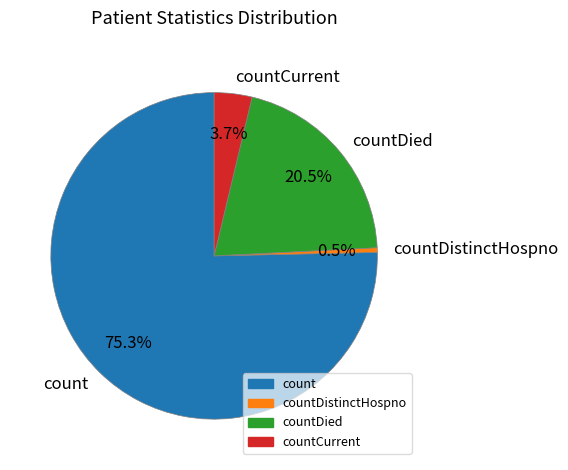

How many segments does this pie chart have?

4